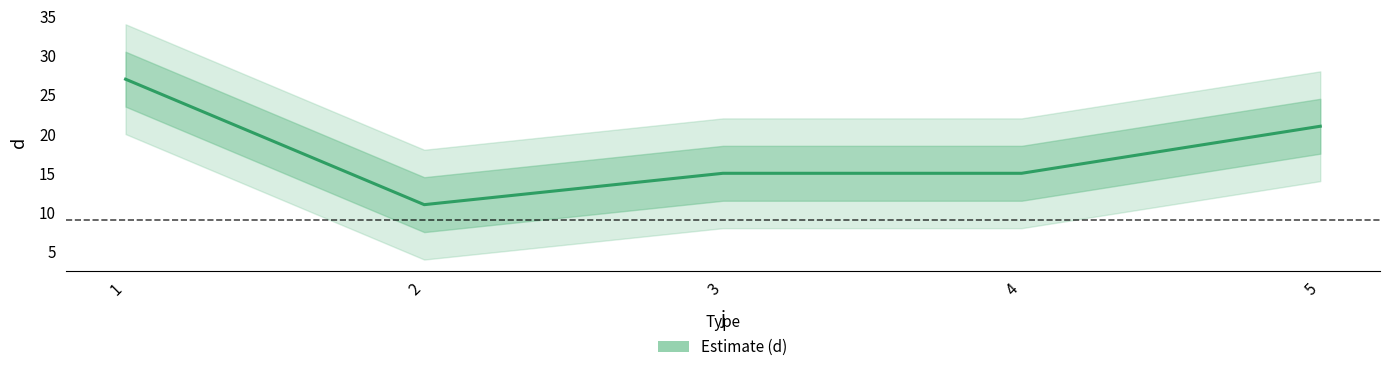

True or false: the data has more than 1 interior local peaks.

False